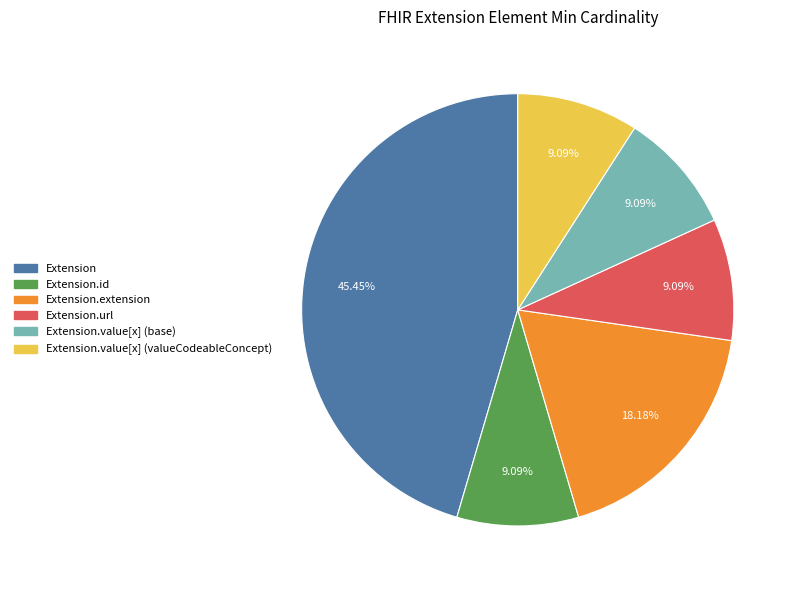

To the nearest percent, what is the difference between the largest and smallest slice percentages?

36%